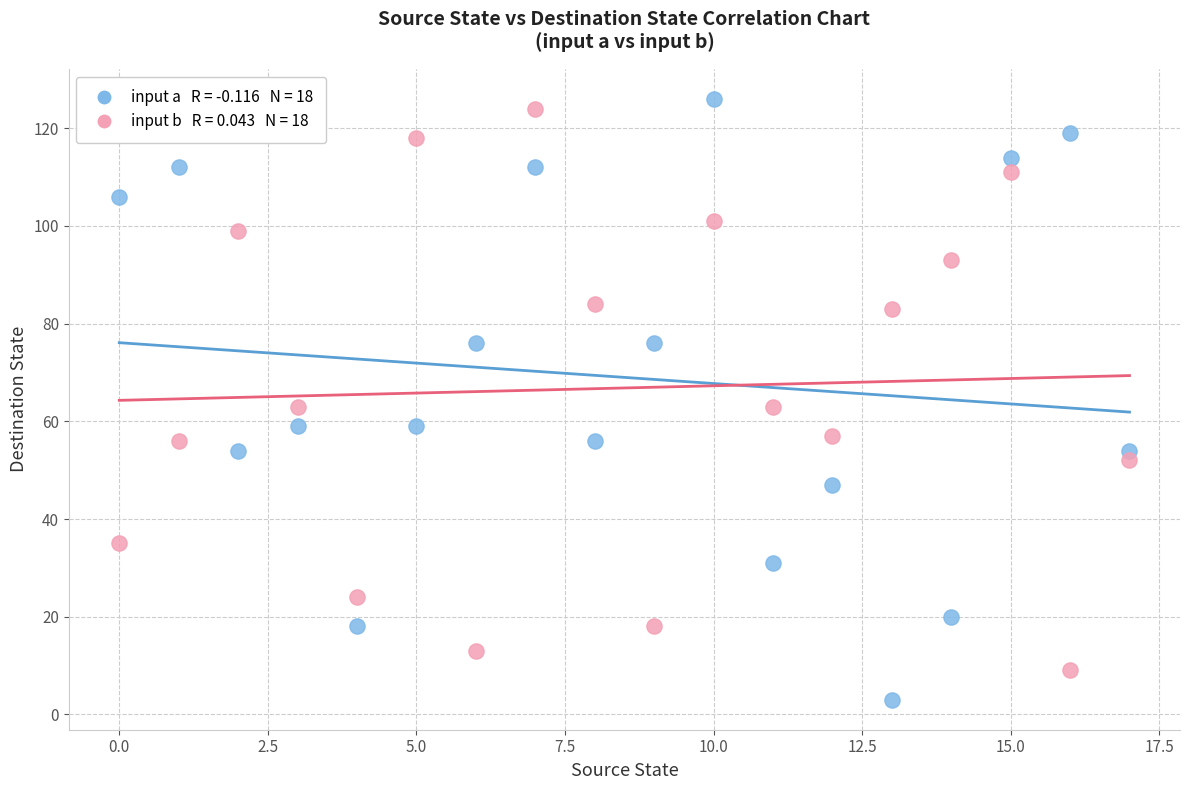

Across all data points, what is the range of Y values (max minus min)?

123